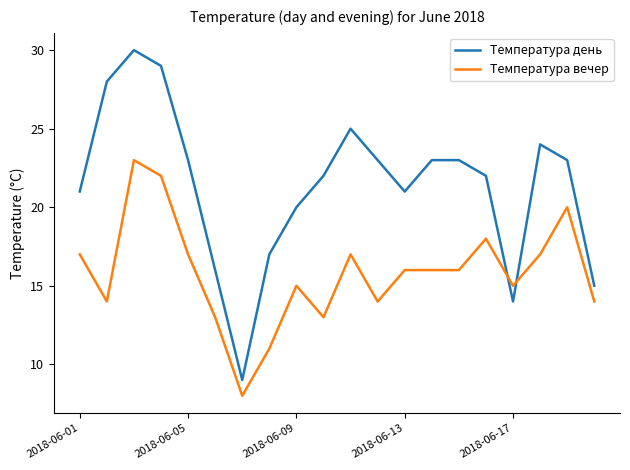

What is the average value of the Температура вечер series?

16